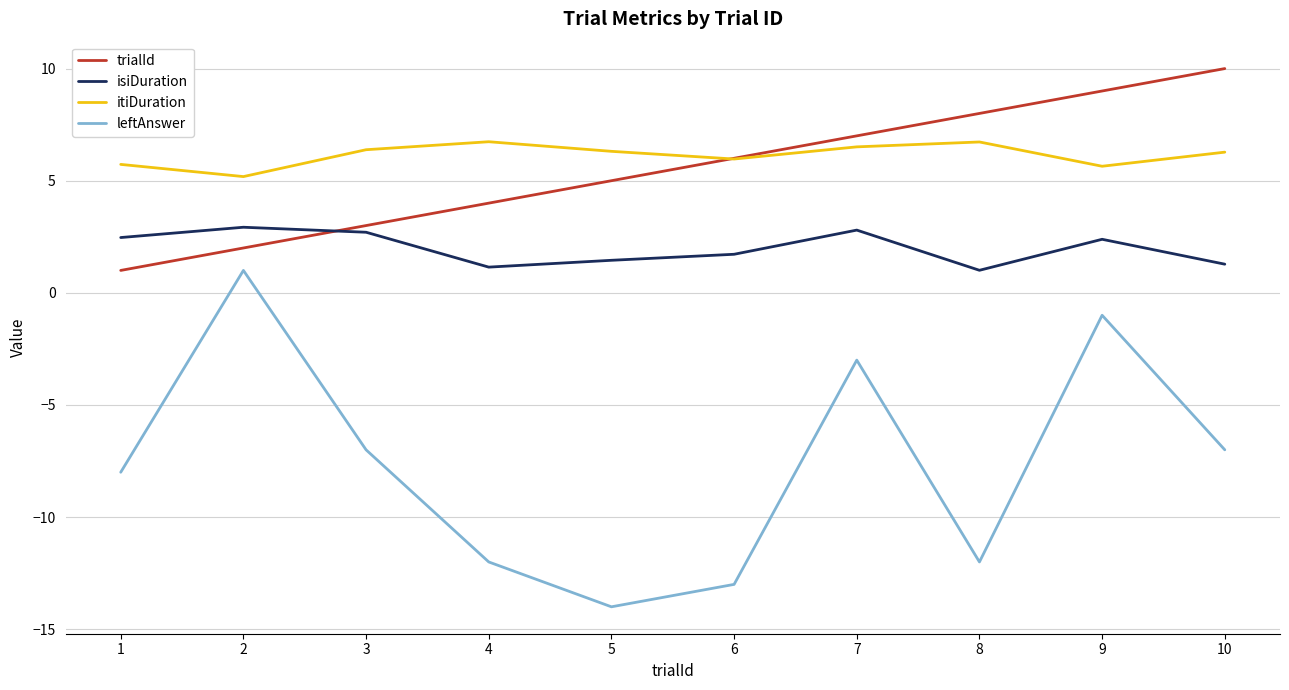

How many values in leftAnswer are above zero?

1